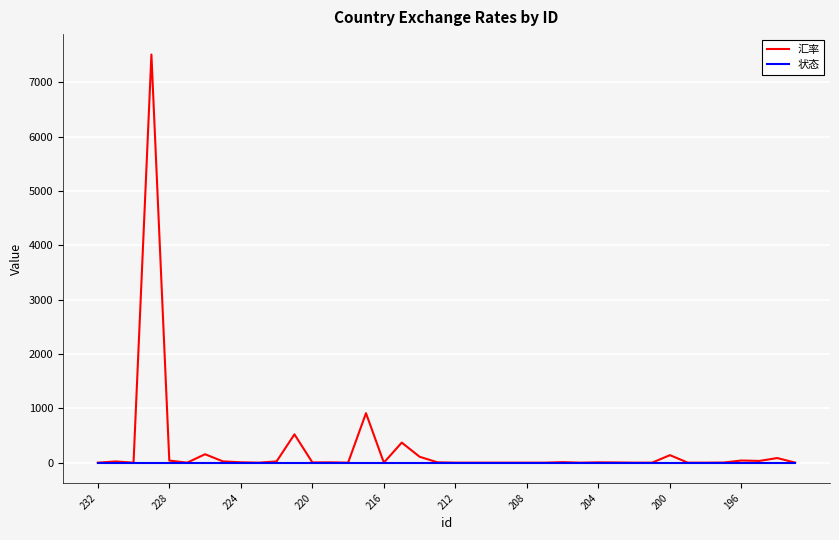

Which series has the largest range (max minus min)?

汇率